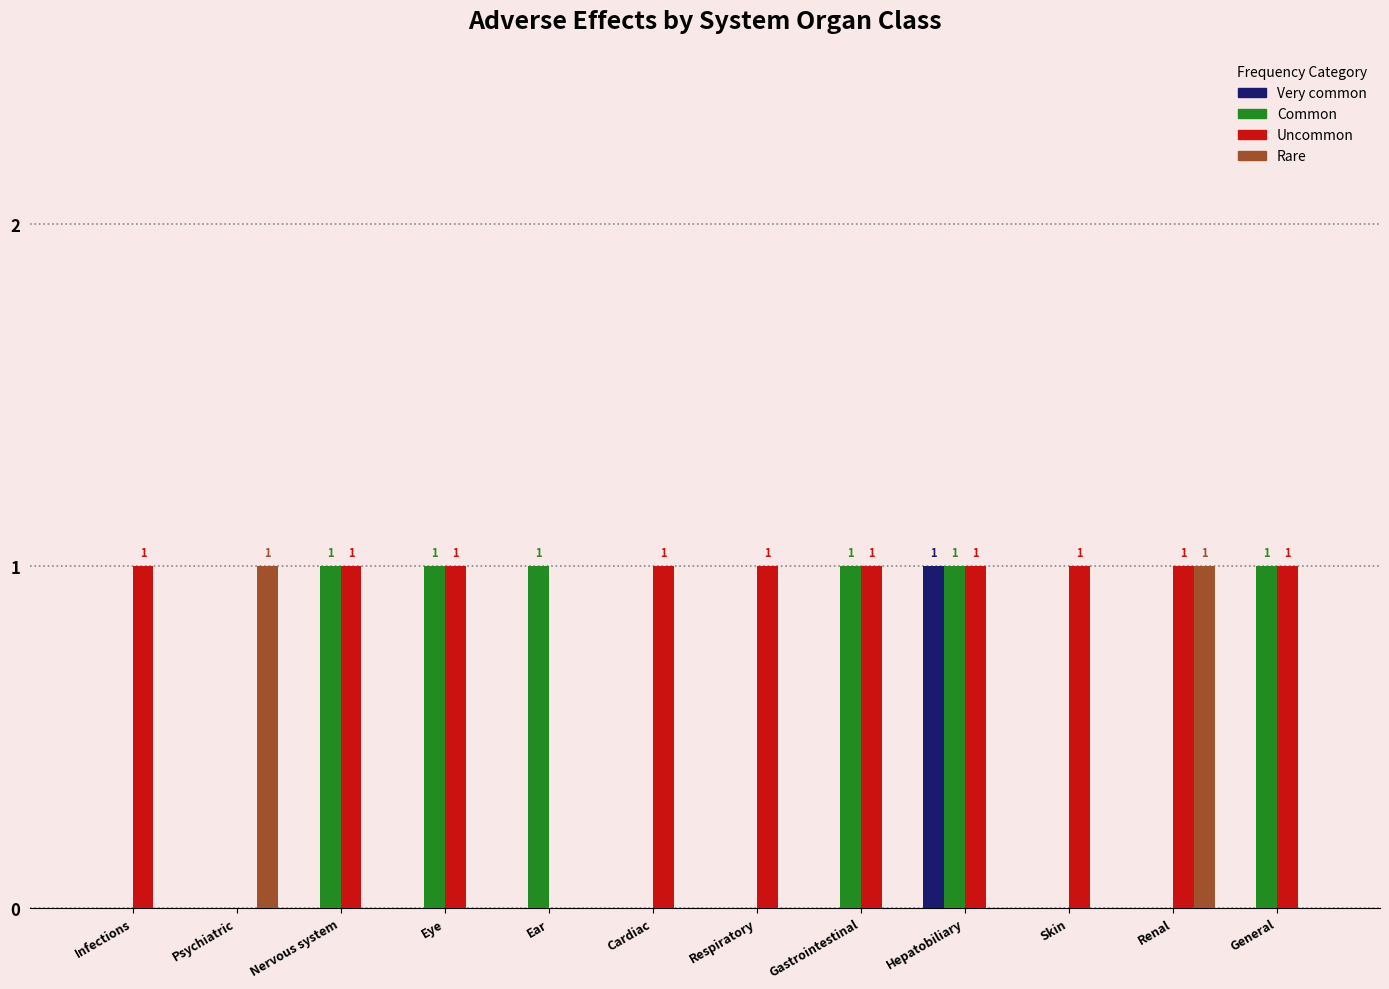

What are all the series names shown in the legend?

Very common, Common, Uncommon, Rare